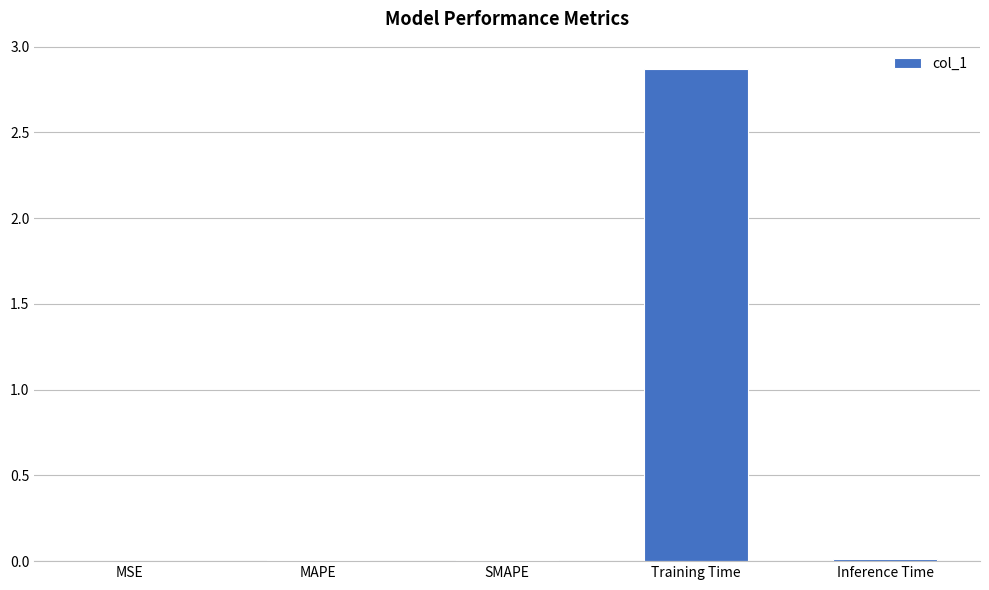

At which category does the chart reach its peak across all series?

Training Time